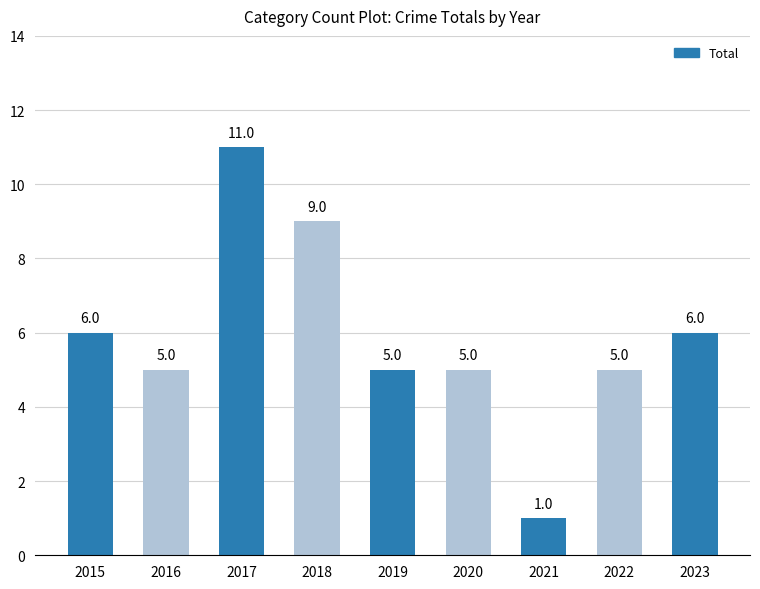

What is the approximate value at 2023, to the nearest 5?

5